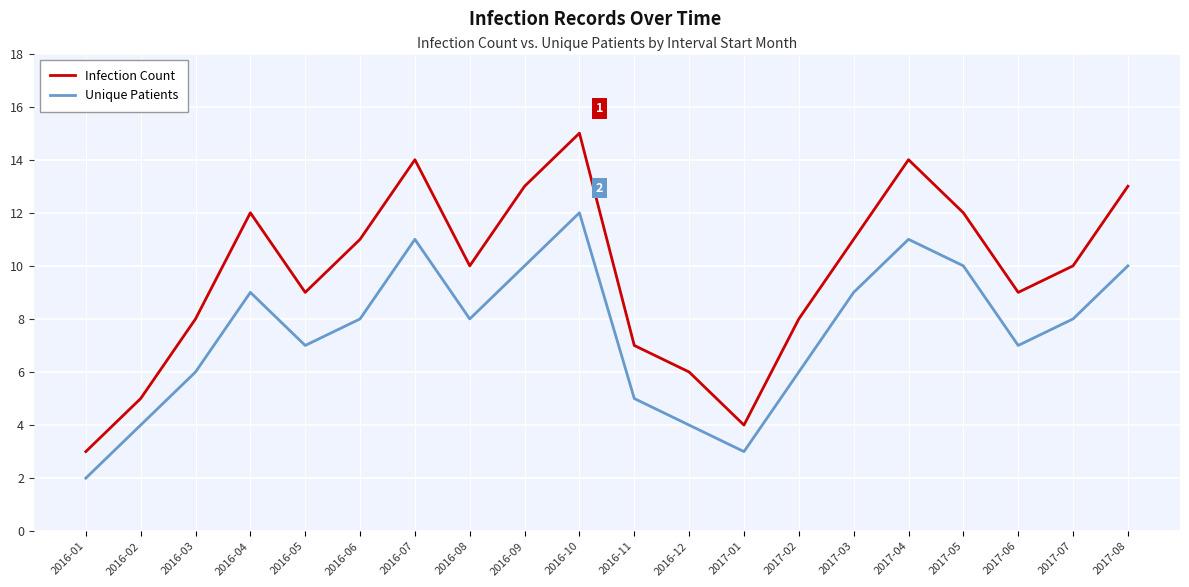

At which category is the sum across all series the highest?

2016-10